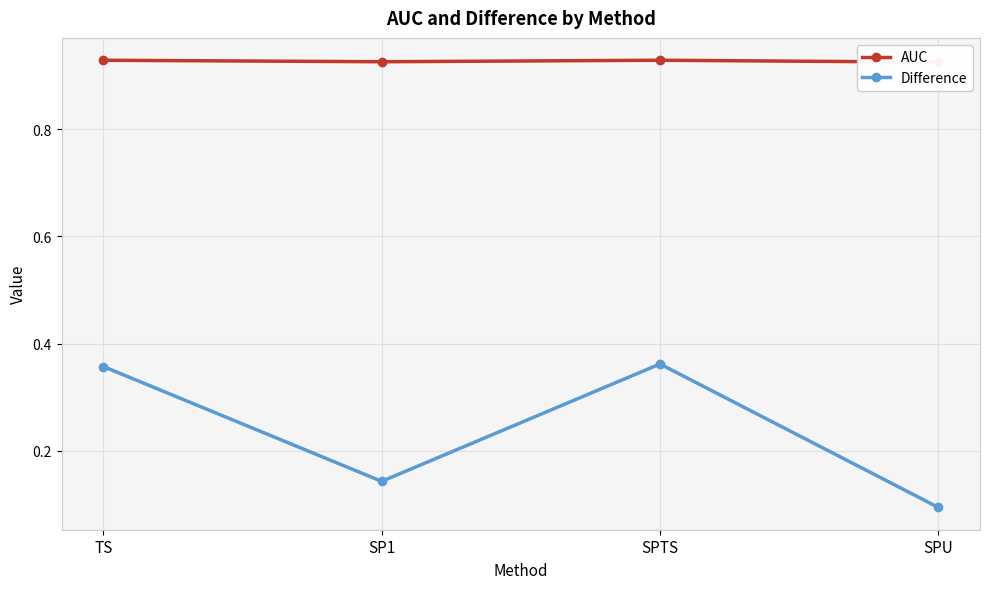

At how many categories does at least one series exceed 0?

4